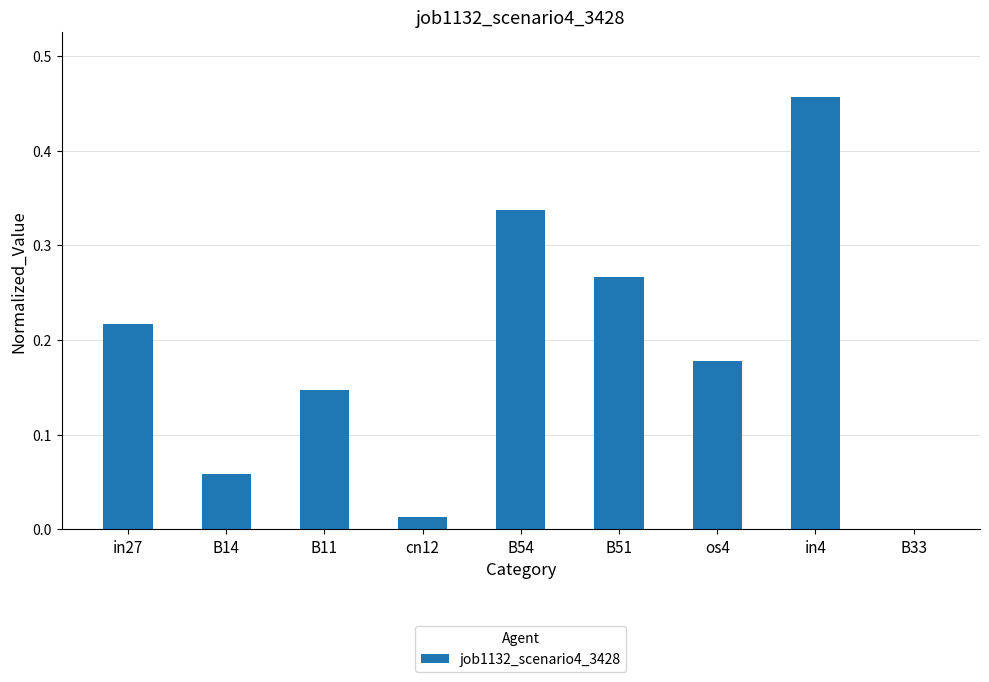

Which has a higher value, in4 or B14?

in4